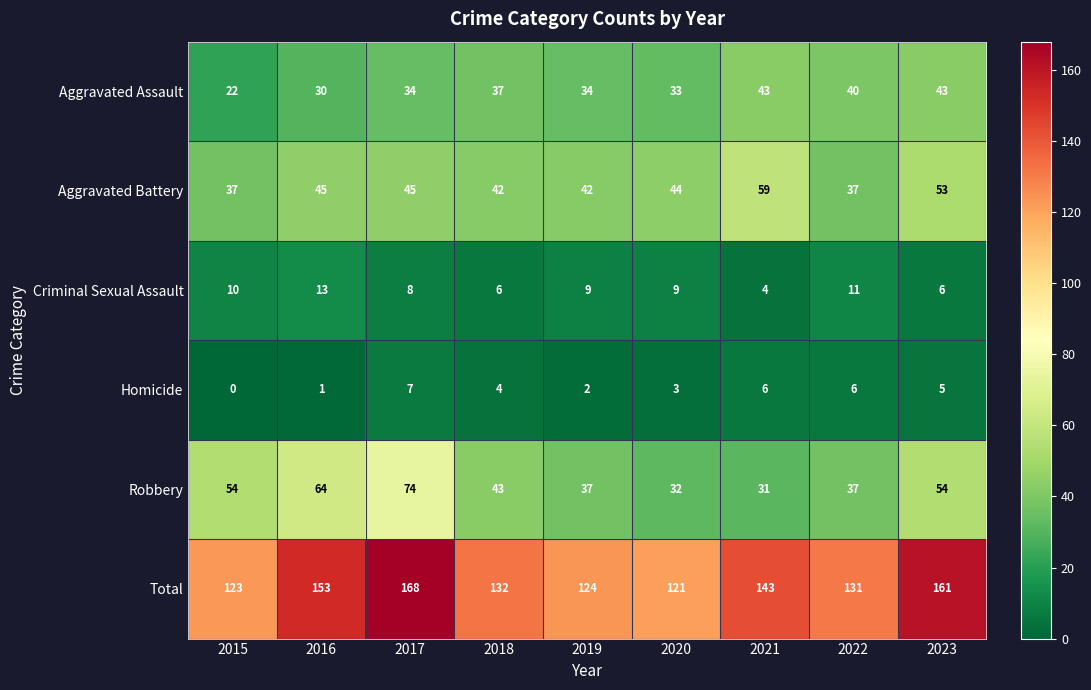

At which category is the sum across all series the highest?

2017